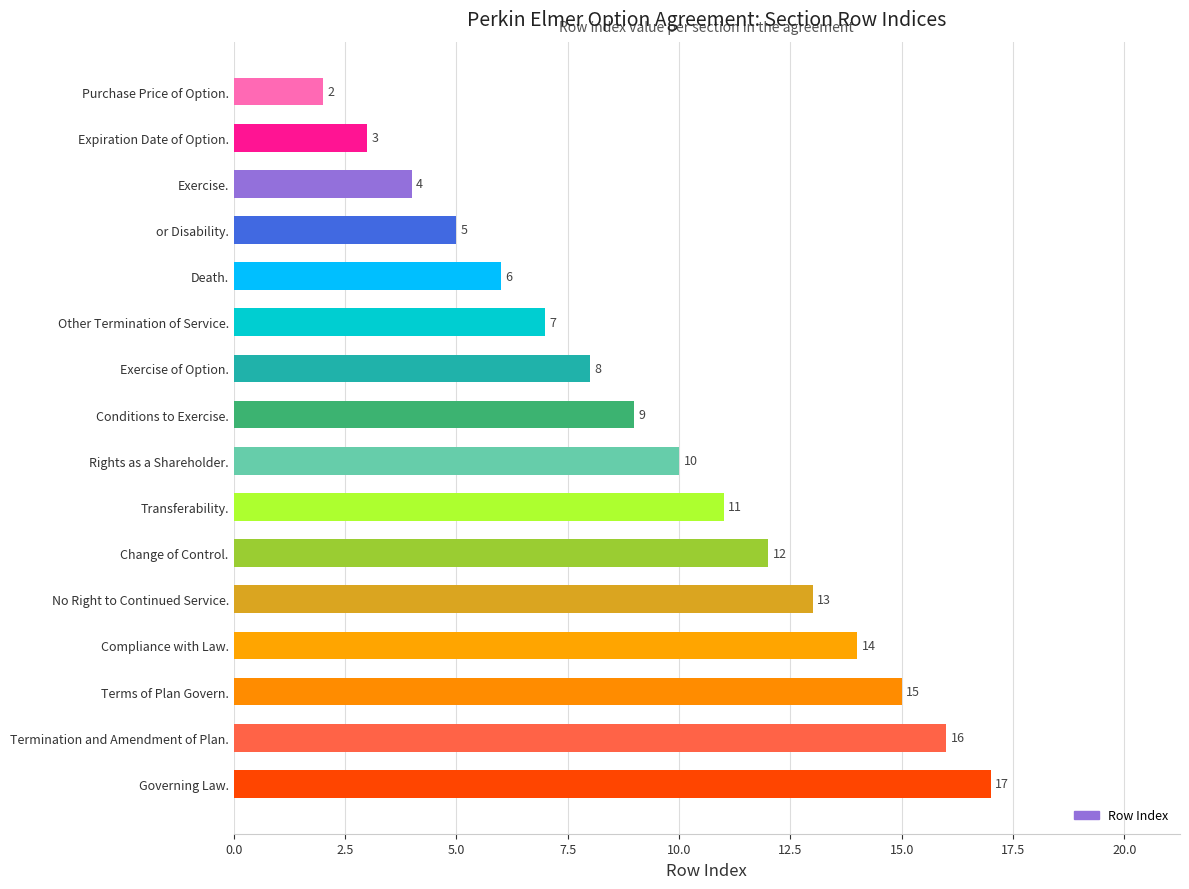

What is the change in value from Exercise. to Governing Law.?

+13